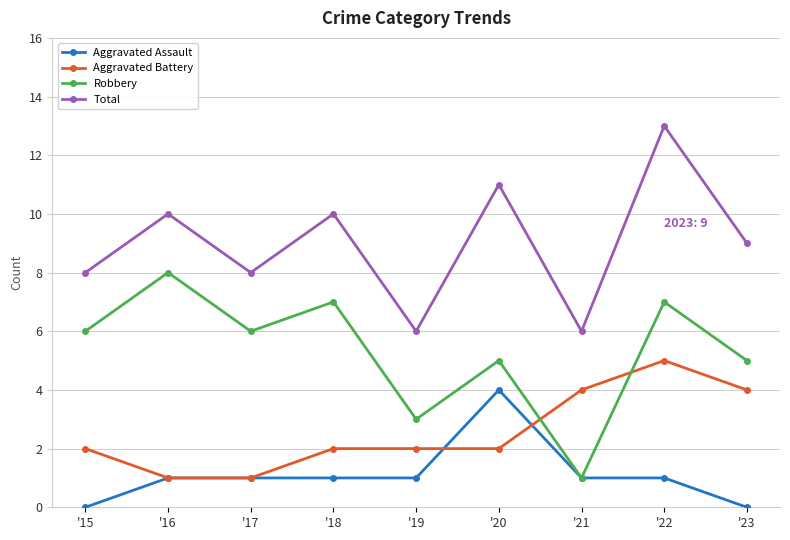

True or false: Robbery and Total cross at least once.

False